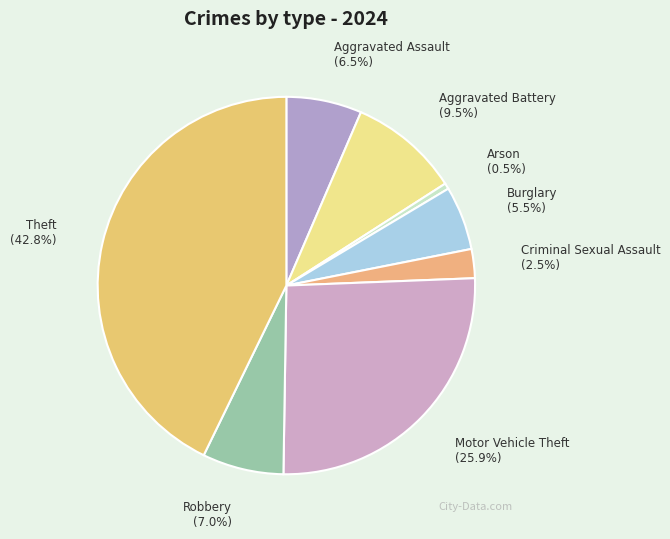

Which has a higher value, Criminal Sexual Assault or Burglary?

Burglary